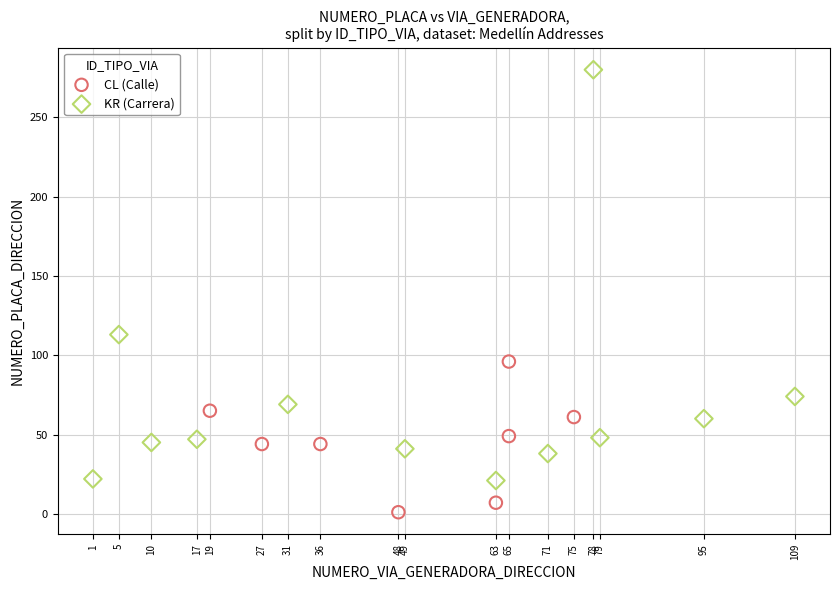

Which series contains the lowest Y value?

CL (Calle)